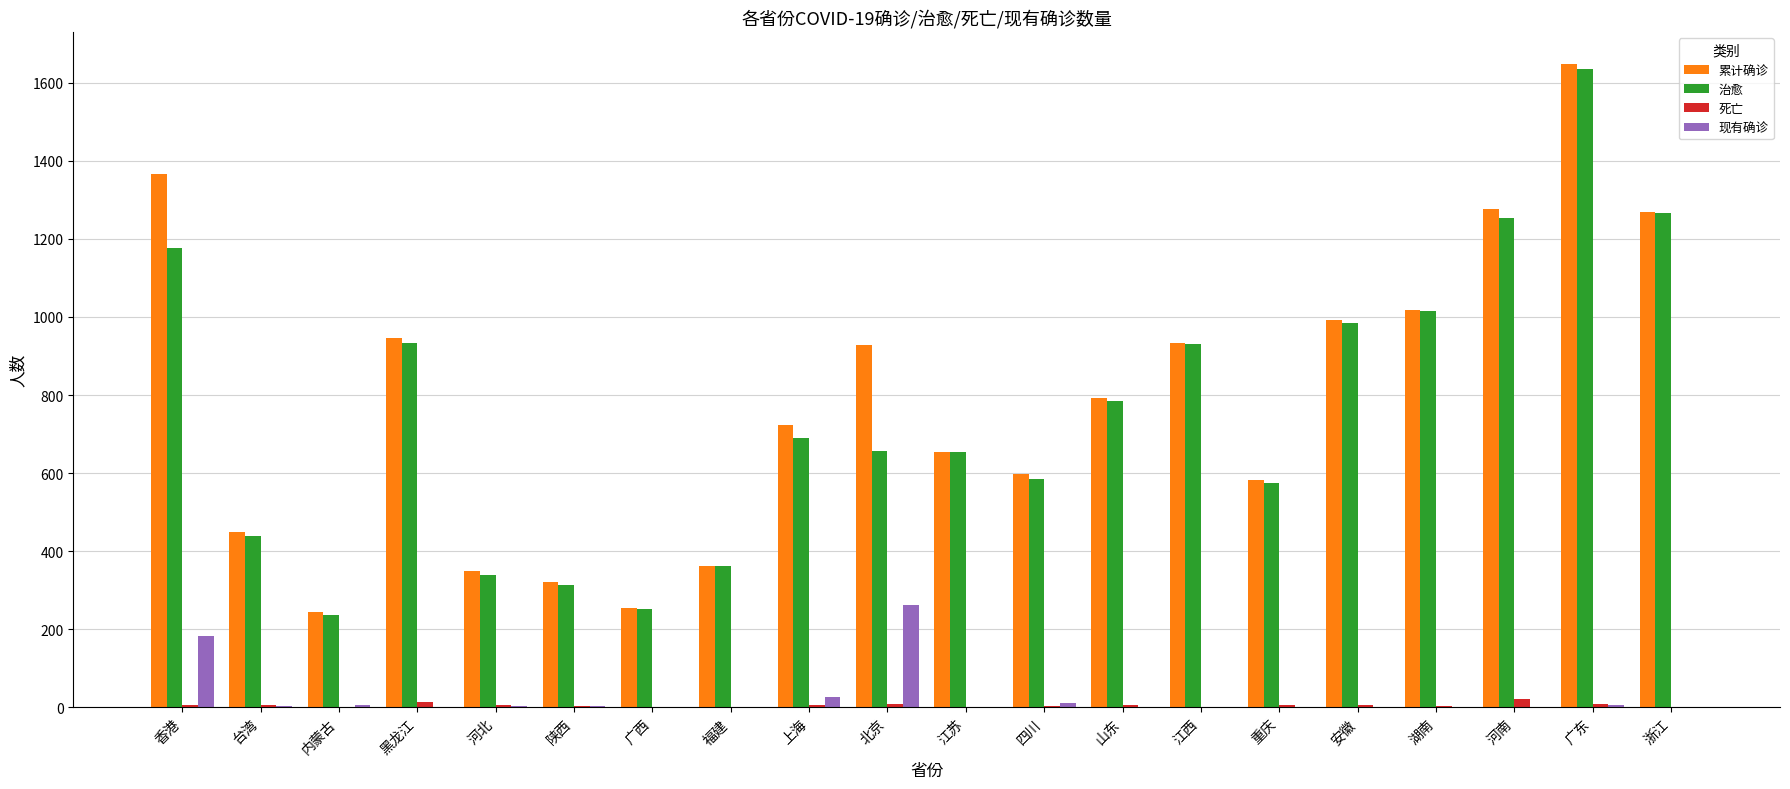

Is it true that 累计确诊 equals 363 at 福建?

True